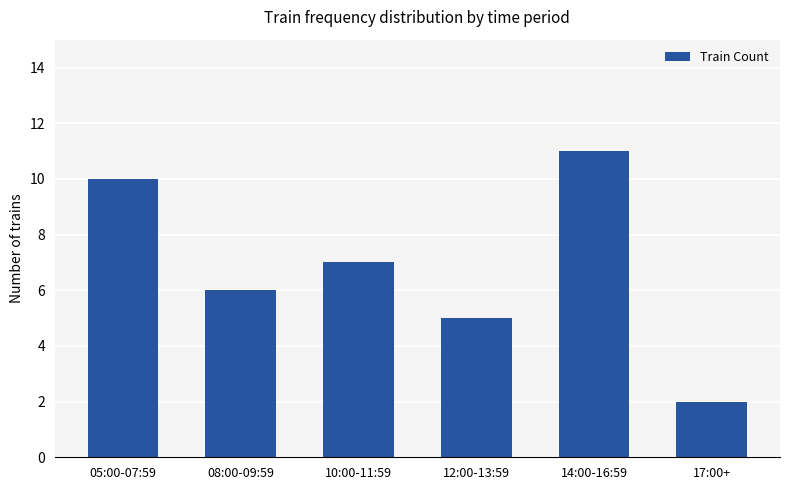

Which has a higher value, 10:00-11:59 or 14:00-16:59?

14:00-16:59